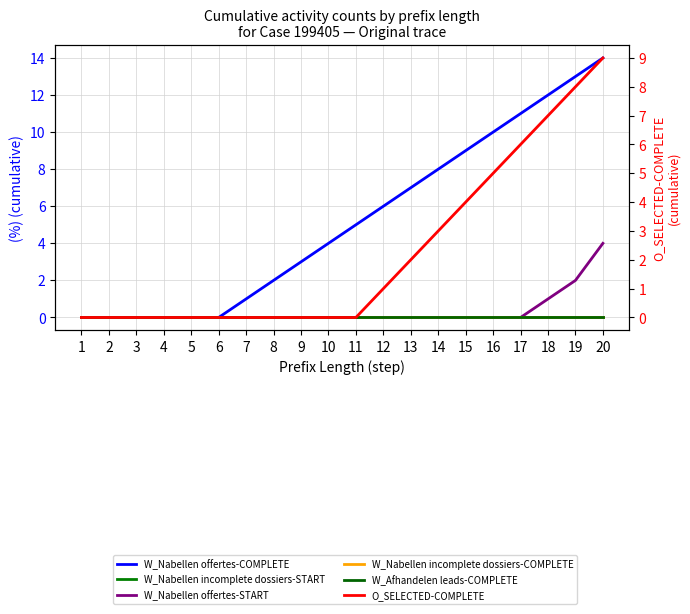

Reading left to right, transcribe all the data shown in this chart.

W_Nabellen offertes-COMPLETE: 1=0	2=0	3=0	4=0	5=0	6=0	7=1	8=2	9=3	10=4	11=5	12=6	13=7	14=8	15=9	16=10	17=11	18=12	19=13	20=14
W_Nabellen incomplete dossiers-START: 1=0	2=0	3=0	4=0	5=0	6=0	7=0	8=0	9=0	10=0	11=0	12=0	13=0	14=0	15=0	16=0	17=0	18=0	19=0	20=0
W_Nabellen offertes-START: 1=0	2=0	3=0	4=0	5=0	6=0	7=0	8=0	9=0	10=0	11=0	12=0	13=0	14=0	15=0	16=0	17=0	18=1	19=2	20=4
W_Nabellen incomplete dossiers-COMPLETE: 1=0	2=0	3=0	4=0	5=0	6=0	7=0	8=0	9=0	10=0	11=0	12=0	13=0	14=0	15=0	16=0	17=0	18=0	19=0	20=0
W_Afhandelen leads-COMPLETE: 1=0	2=0	3=0	4=0	5=0	6=0	7=0	8=0	9=0	10=0	11=0	12=0	13=0	14=0	15=0	16=0	17=0	18=0	19=0	20=0
O_SELECTED-COMPLETE: 1=0	2=0	3=0	4=0	5=0	6=0	7=0	8=0	9=0	10=0	11=0	12=1	13=2	14=3	15=4	16=5	17=6	18=7	19=8	20=9